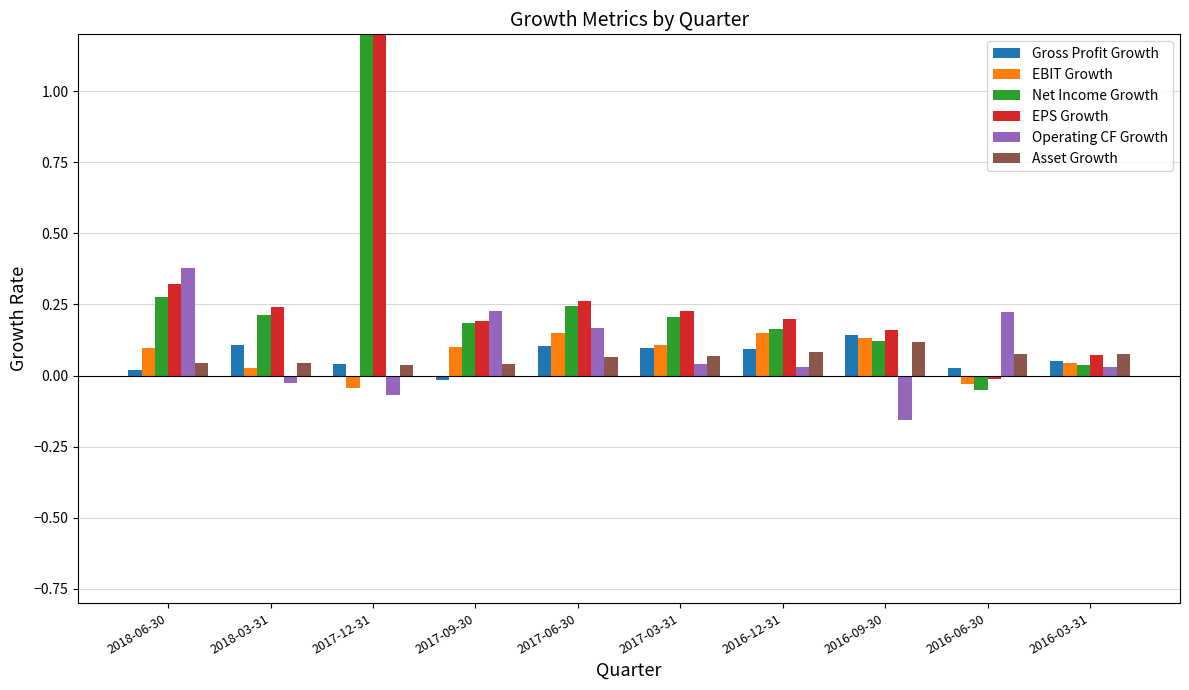

Reading left to right, transcribe all the data shown in this chart.

Gross Profit Growth: 0.0	0.1	0.0	-0.0	0.1	0.1	0.1	0.1	0.0	0.1
EBIT Growth: 0.1	0.0	-0.0	0.1	0.2	0.1	0.1	0.1	-0.0	0.0
Net Income Growth: 0.3	0.2	5.5	0.2	0.2	0.2	0.2	0.1	-0.1	0.0
EPS Growth: 0.3	0.2	5.6	0.2	0.3	0.2	0.2	0.2	-0.0	0.1
Operating CF Growth: 0.4	-0.0	-0.1	0.2	0.2	0.0	0.0	-0.2	0.2	0.0
Asset Growth: 0.0	0.0	0.0	0.0	0.1	0.1	0.1	0.1	0.1	0.1